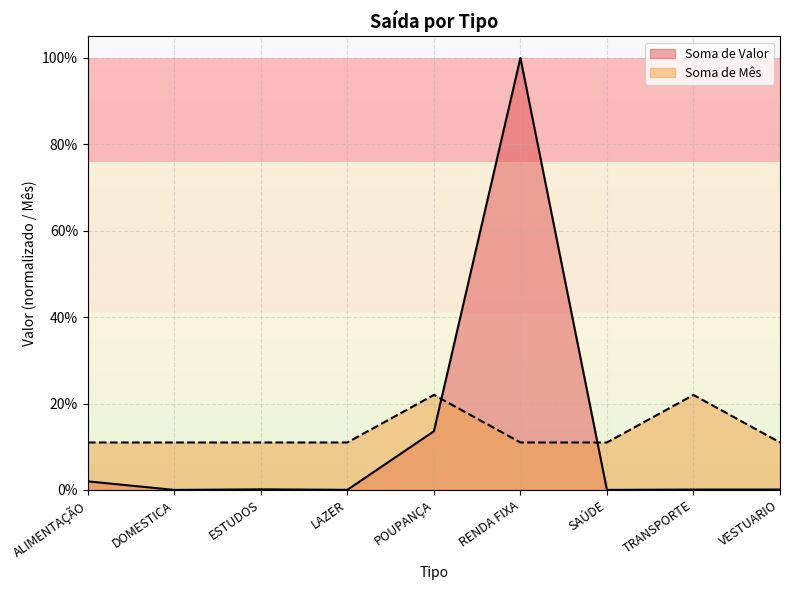

At which category is the sum across all series the highest?

RENDA FIXA